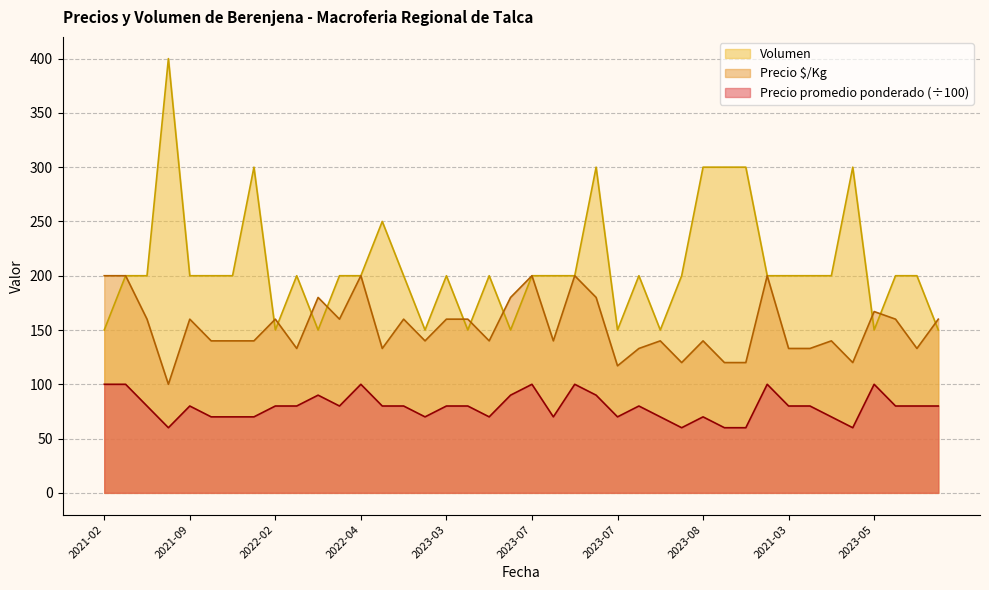

At which label is Precio promedio ponderado closest to 80?

2021-04